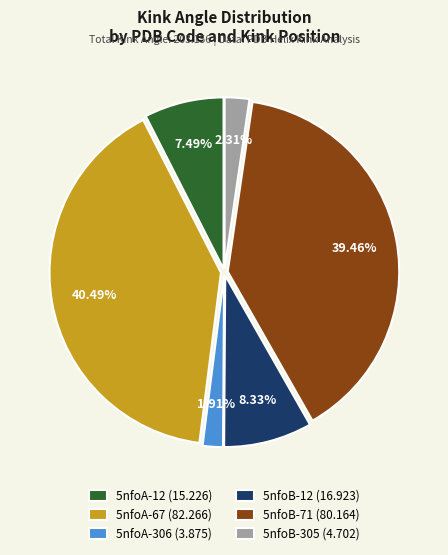

What is the largest slice in the pie chart?

5nfoA-67